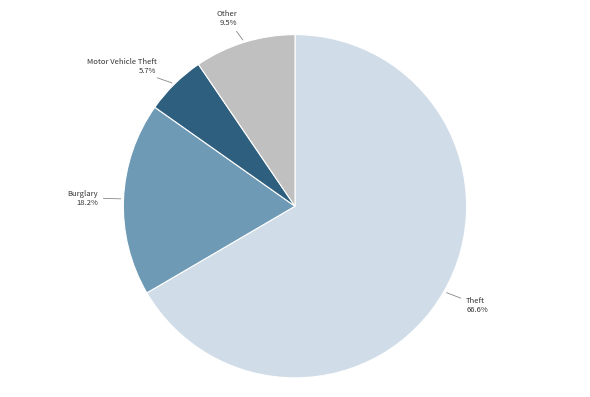

Is there any slice that represents more than half of the pie?

Yes